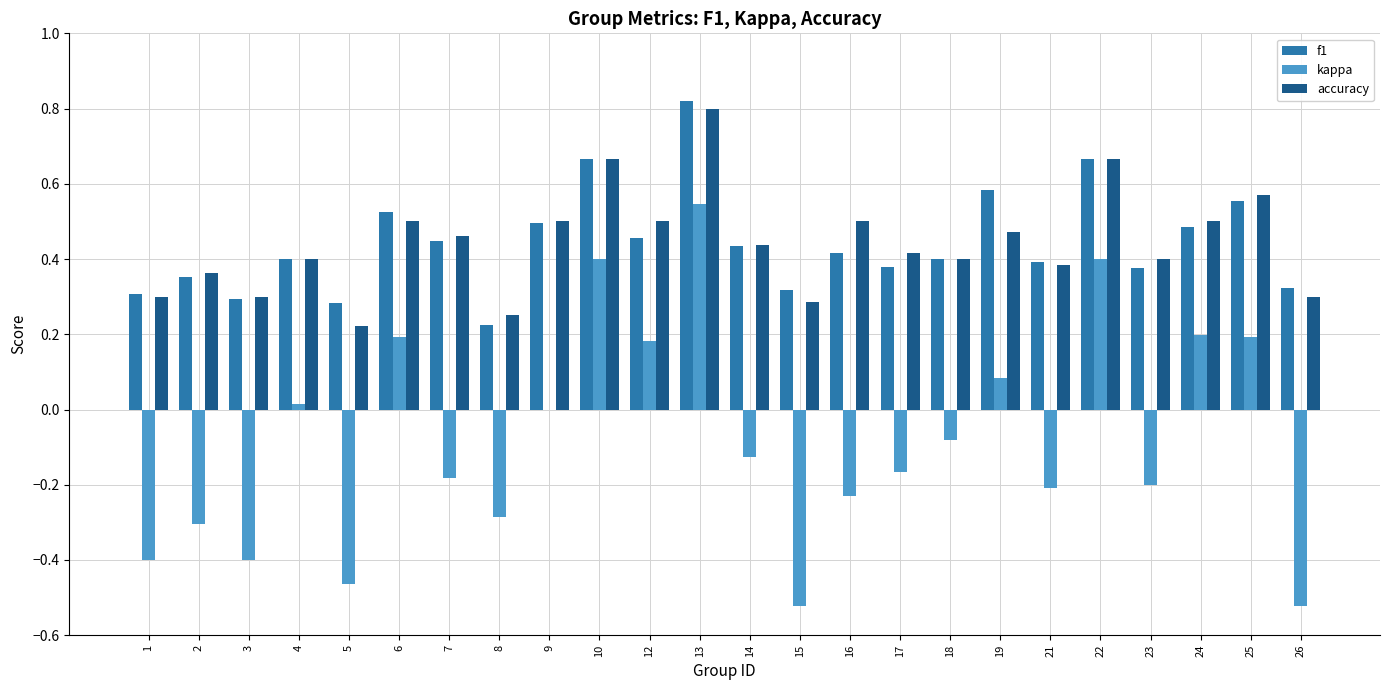

Which label corresponds to the largest value in the chart?

13